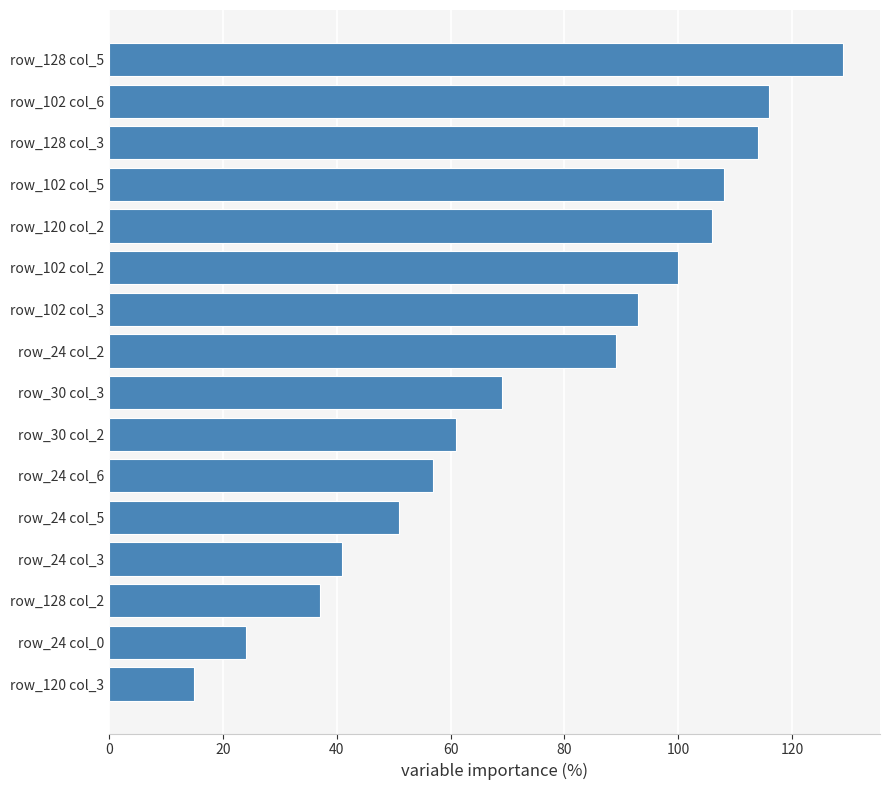

Reading top to bottom, extract all data points from this chart.

row_128 col_5=129	row_102 col_6=116	row_128 col_3=114	row_102 col_5=108	row_120 col_2=106	row_102 col_2=100	row_102 col_3=93	row_24 col_2=89	row_30 col_3=69	row_30 col_2=61	row_24 col_6=57	row_24 col_5=51	row_24 col_3=41	row_128 col_2=37	row_24 col_0=24	row_120 col_3=15